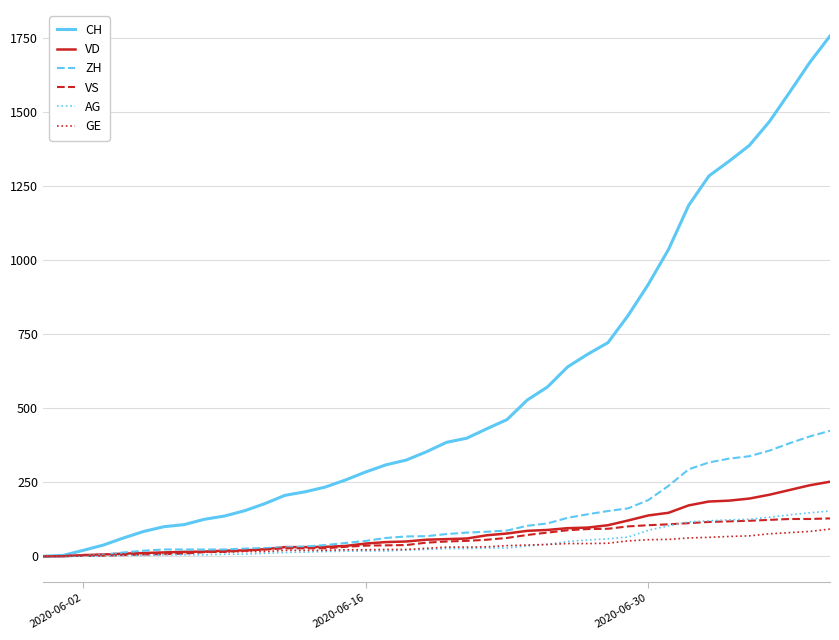

What is the maximum value shown in the chart?

1758